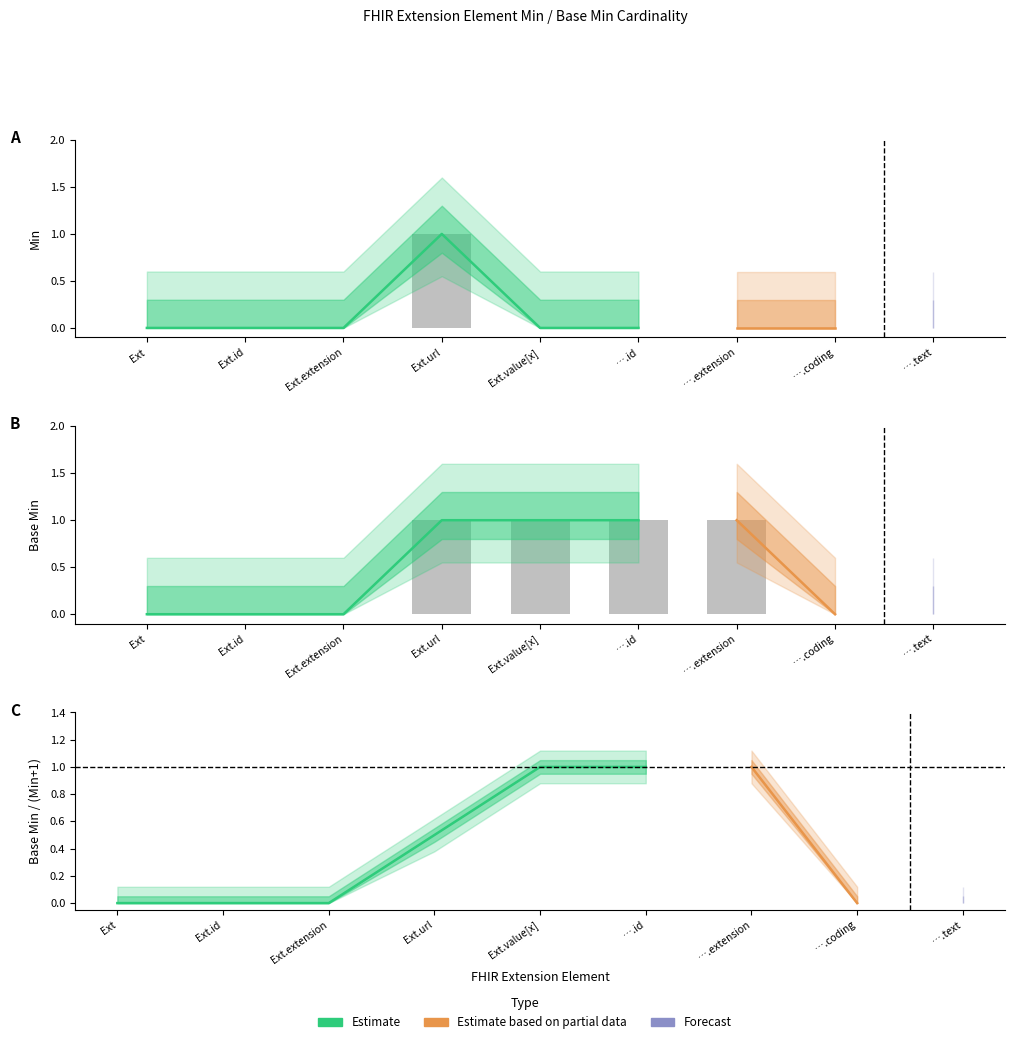

Rank the series by their average value, from highest to lowest.

Base Min, Min